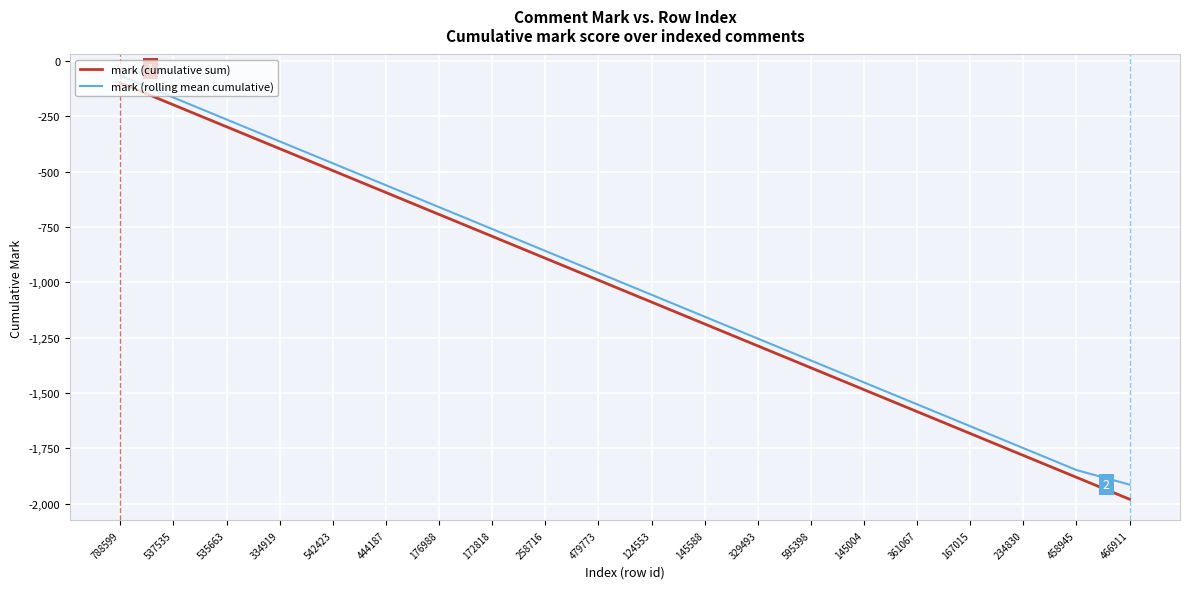

The mark (rolling mean cumulative) series shows -1353 at 595398. True or false?

True